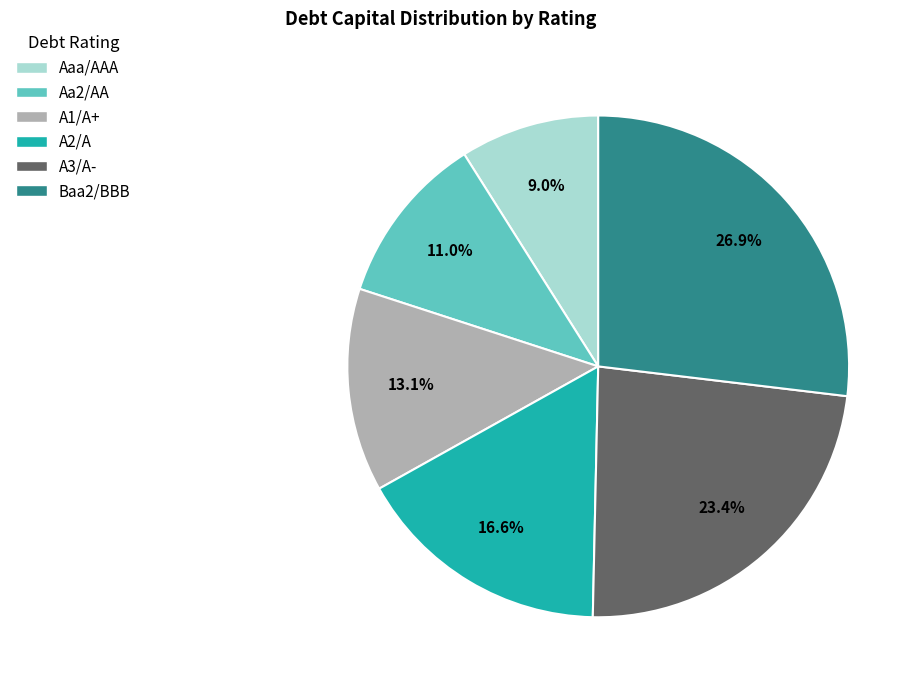

To the nearest percent, what is the difference between the A3/A- and Aa2/AA slice percentages?

12%